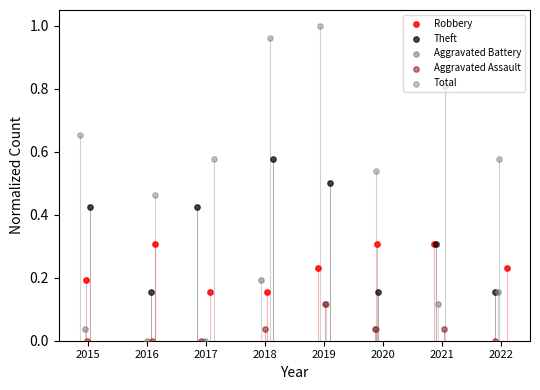

Is the value of Aggravated Assault at 2020 greater than the value of Total at 2021?

No